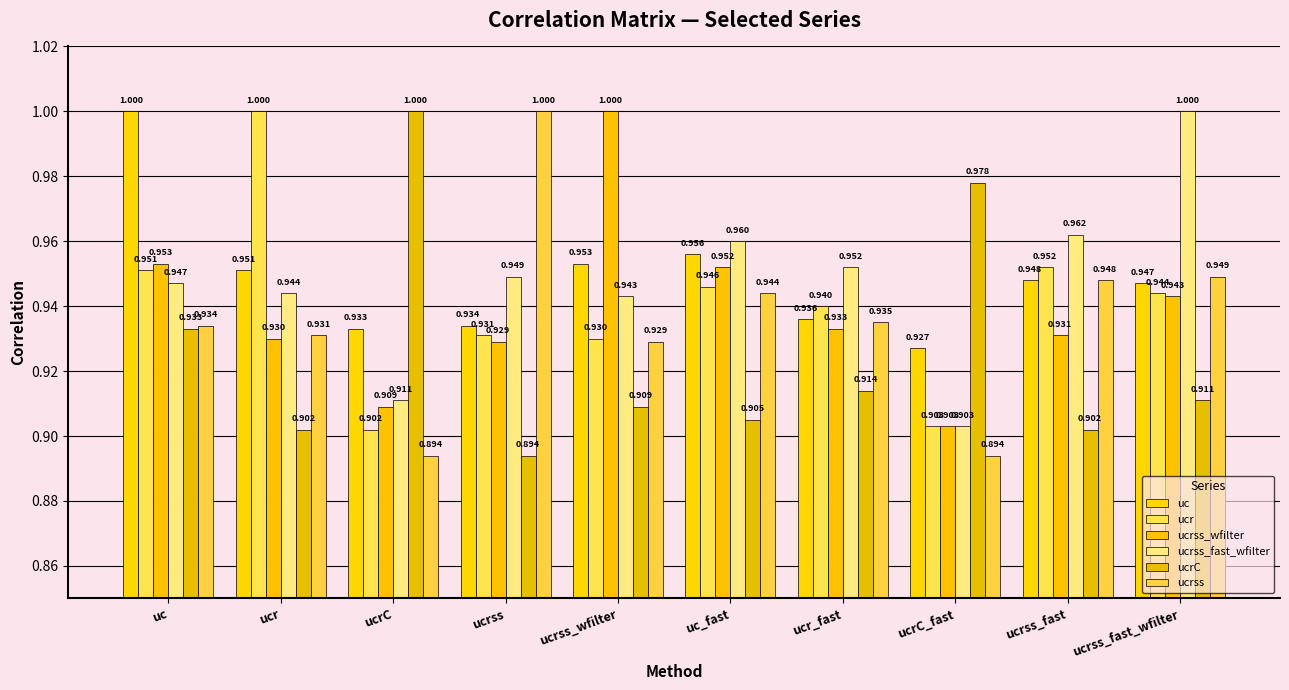

What is the label of the 9th bar from the left?

ucrss_fast